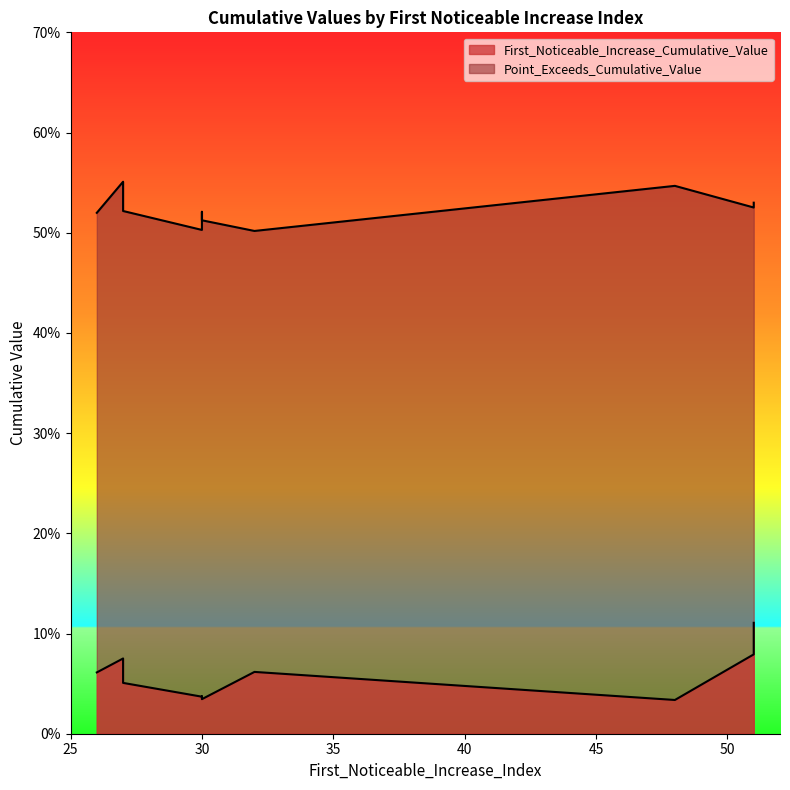

How many interior local peaks does the First_Noticeable_Increase_Cumulative_Value series have?

2